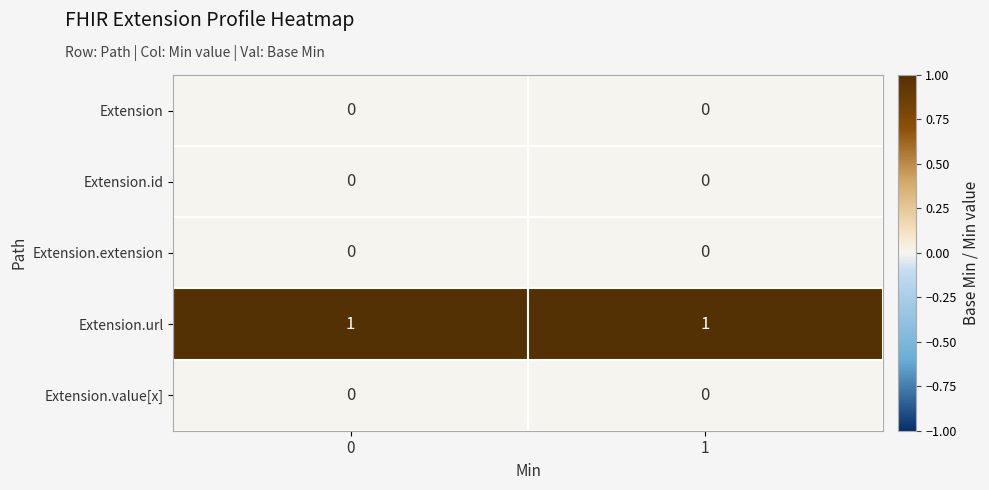

Which series has the largest total across all categories?

Extension.url